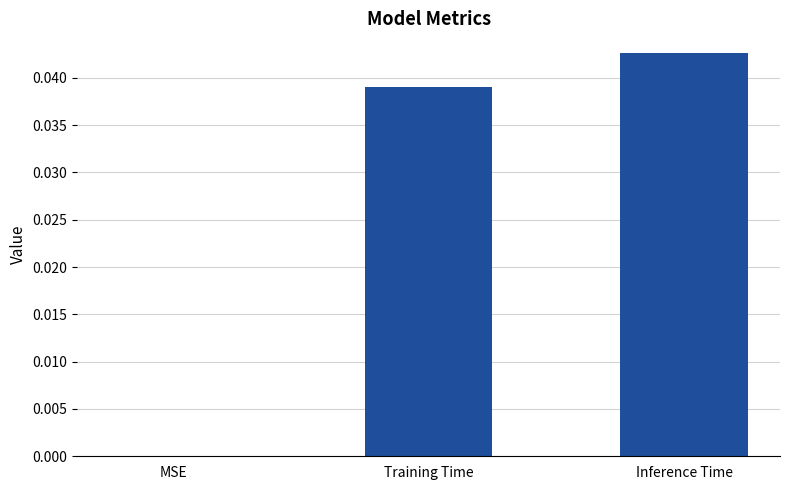

The value at Training Time is 0.1. True or false?

False